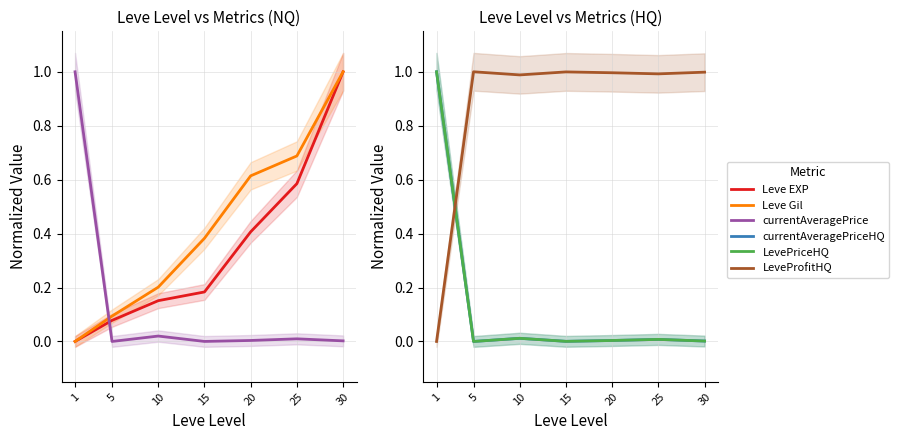

What is the sum of the Leve Gil values at 20 and 5?

0.7